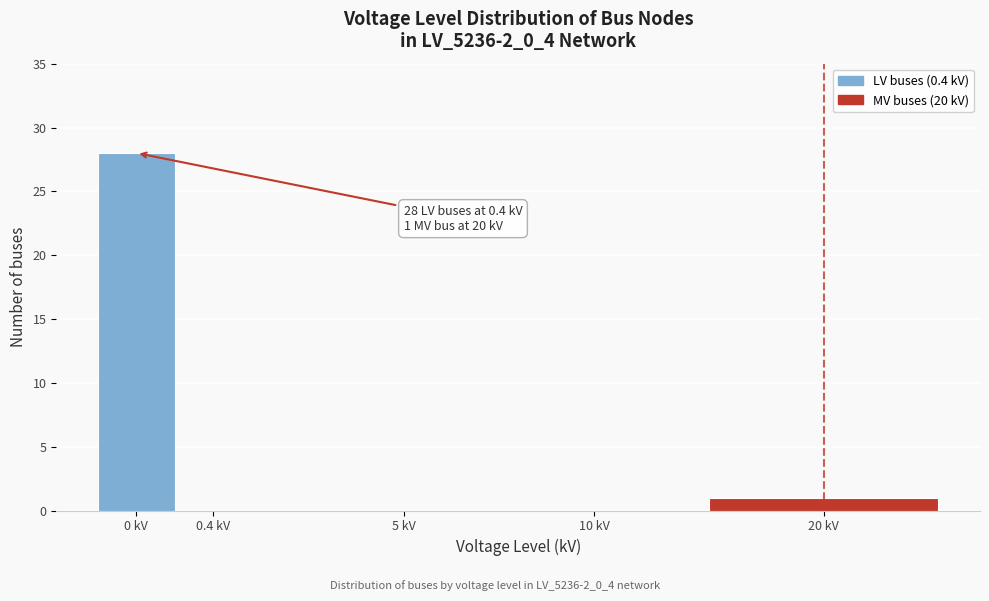

Reading left to right, what are all the values shown in this chart?

0 kV=28	0.4 kV=0	5 kV=0	10 kV=0	20 kV=1